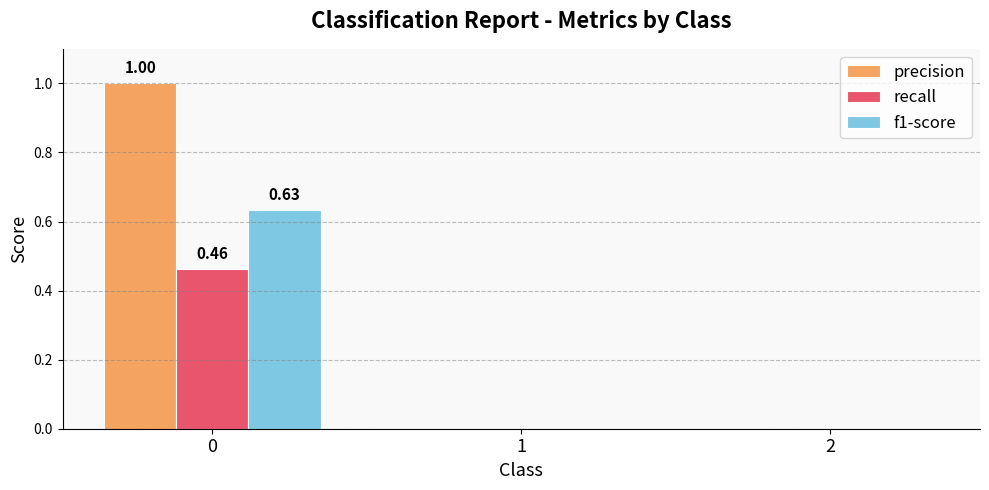

Which series has the largest total across all categories?

precision